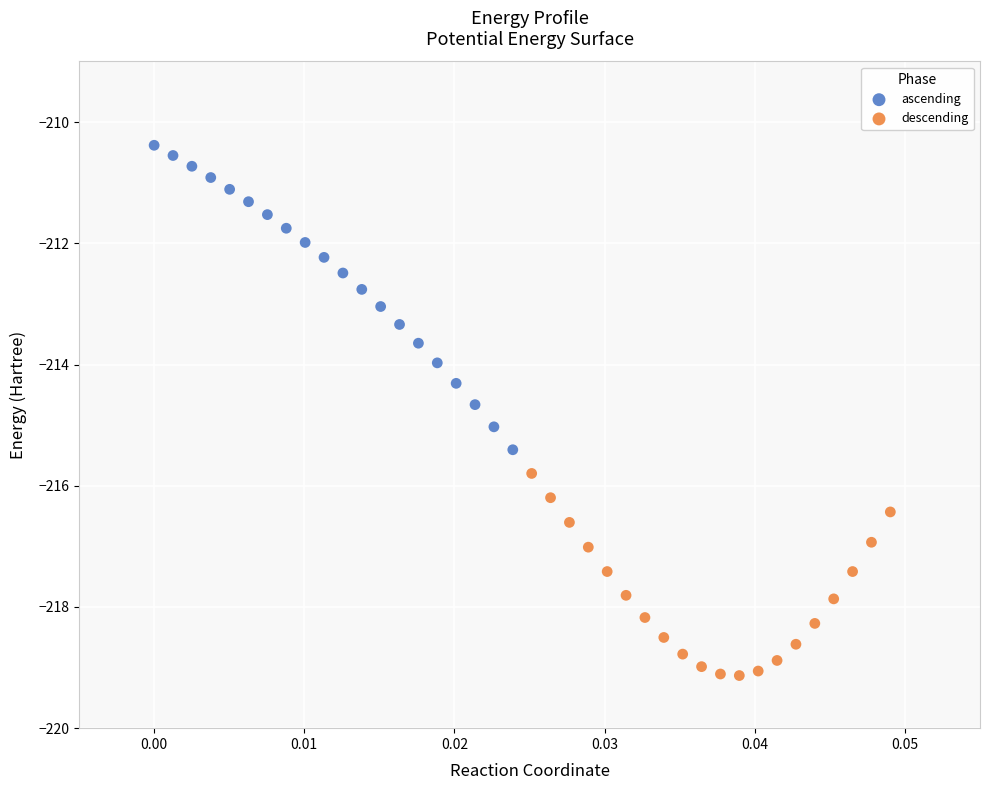

Which series has the widest spread of Y values?

ascending